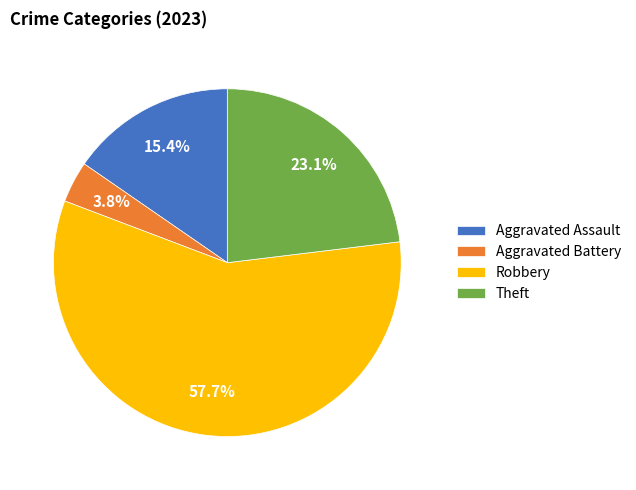

How much of the chart is everything except Robbery?

42.3%